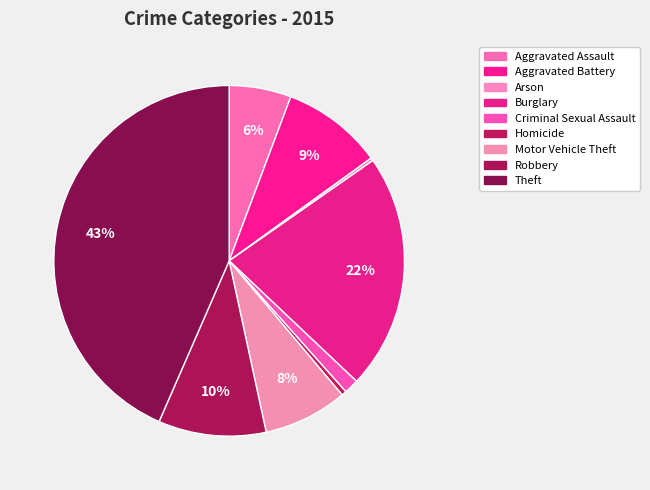

Do Aggravated Battery and Motor Vehicle Theft together represent more than half of the pie?

No